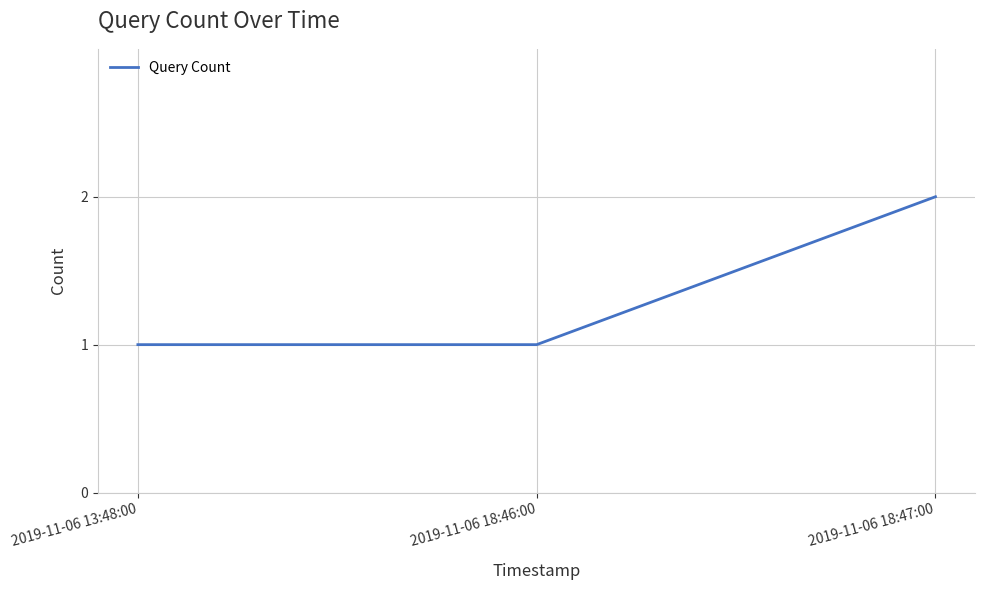

Which category has the highest value across all series?

2019-11-06 18:47:00